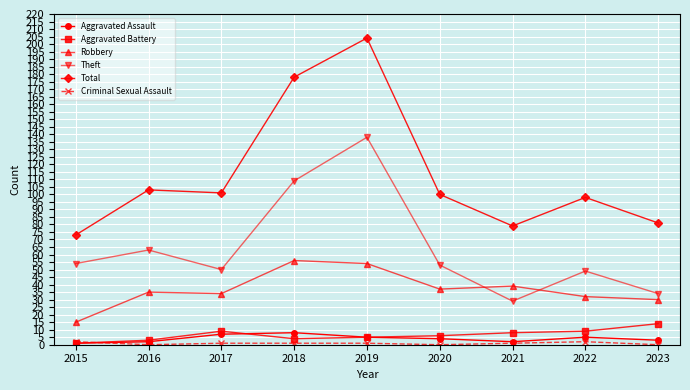

Does the chart have visible grid lines?

Yes